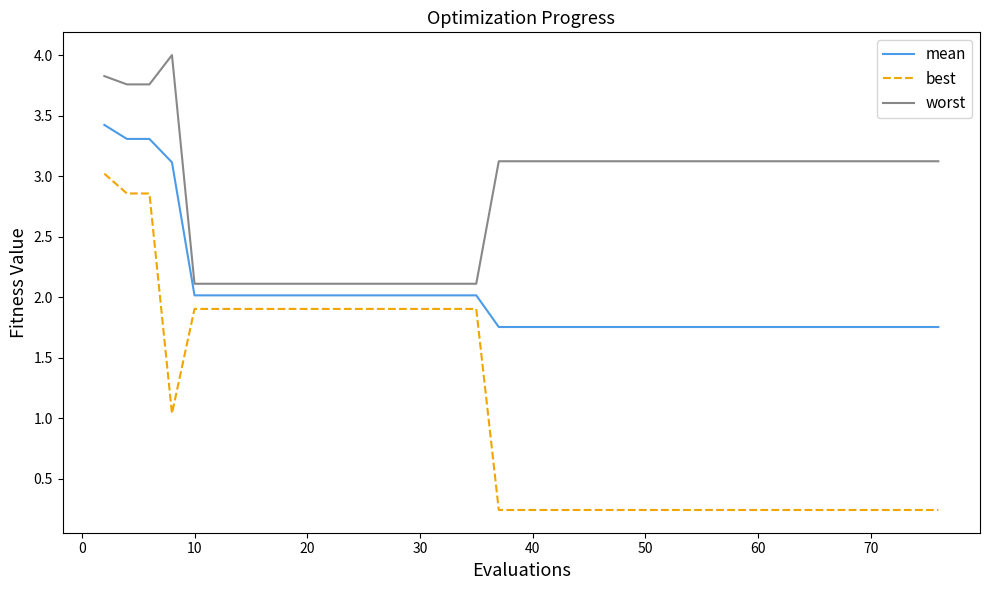

What is the difference between the maximum and minimum values in the best series?

2.8